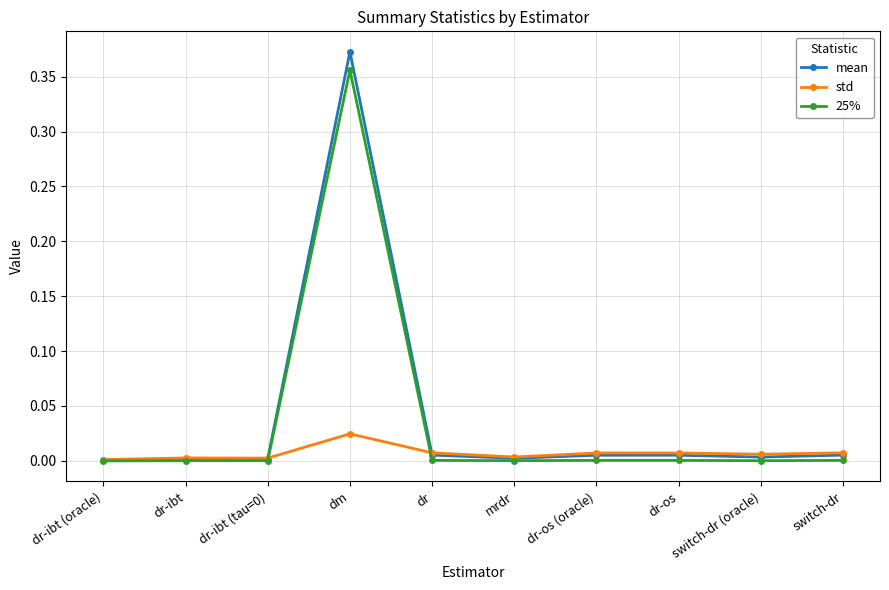

Rank the series by their maximum value, from lowest to highest.

std, 25%, mean